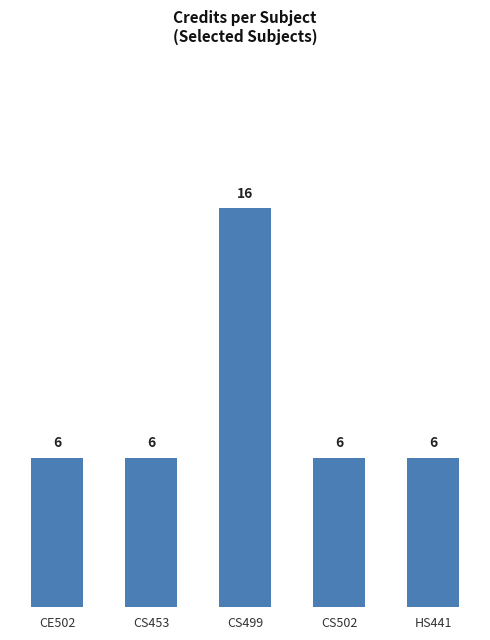

The chart shows a value of 7 at CS499. True or false?

False